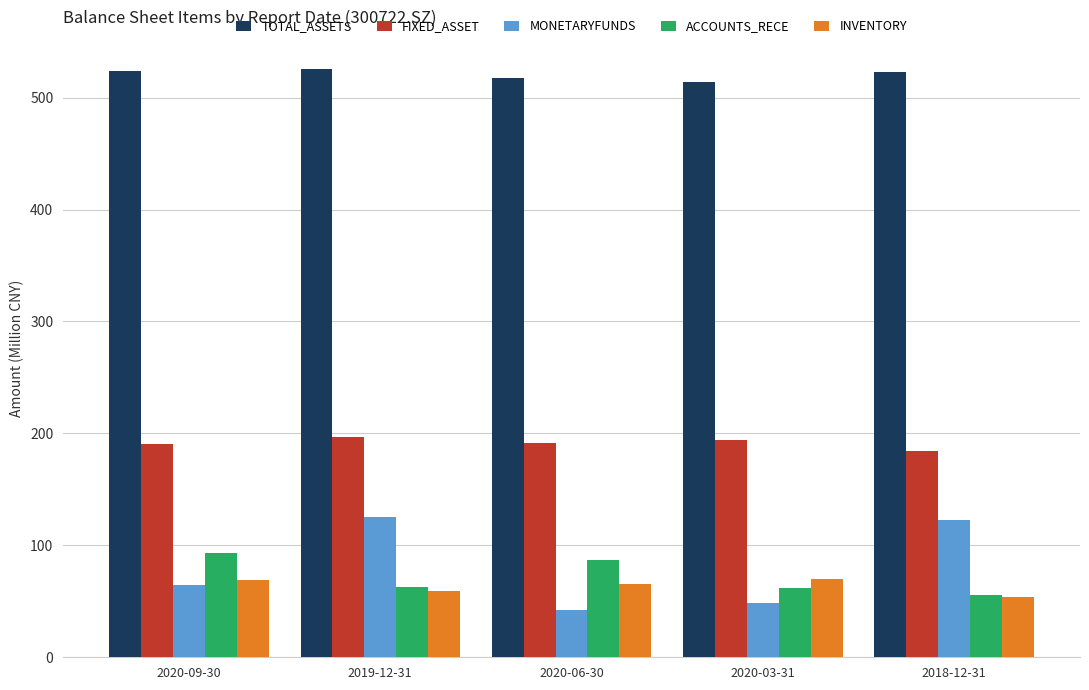

The value of TOTAL_ASSETS at 2020-09-30 is 345.8. True or false?

False